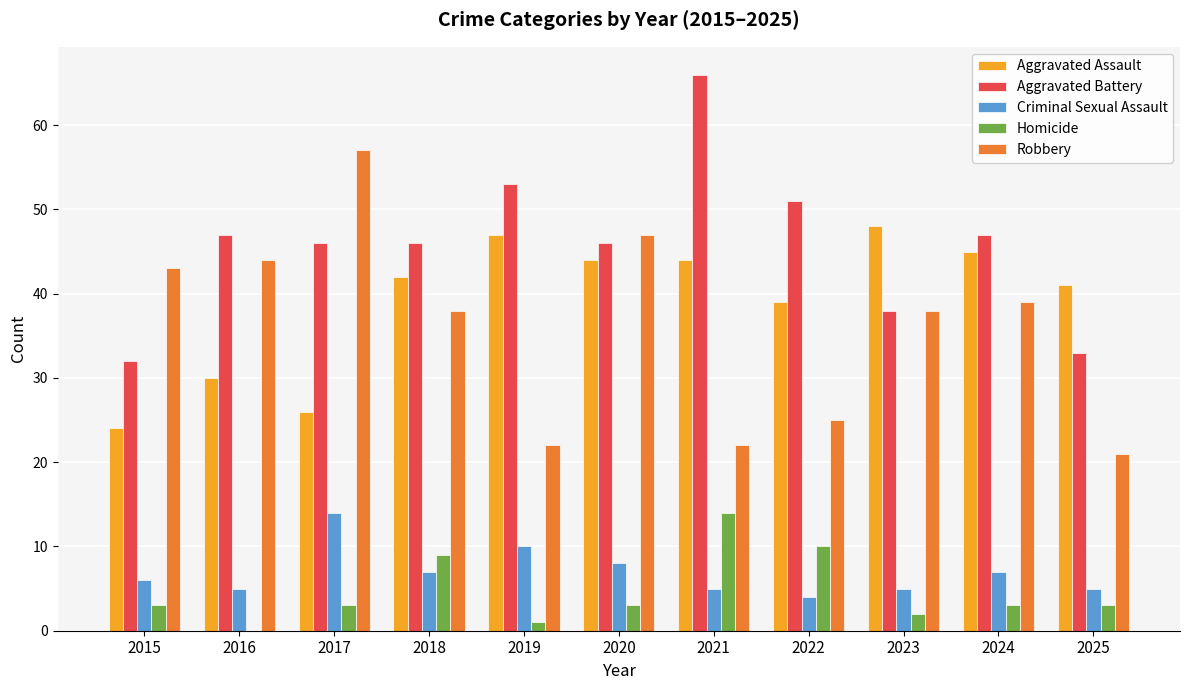

Which series has the largest range (max minus min)?

Robbery